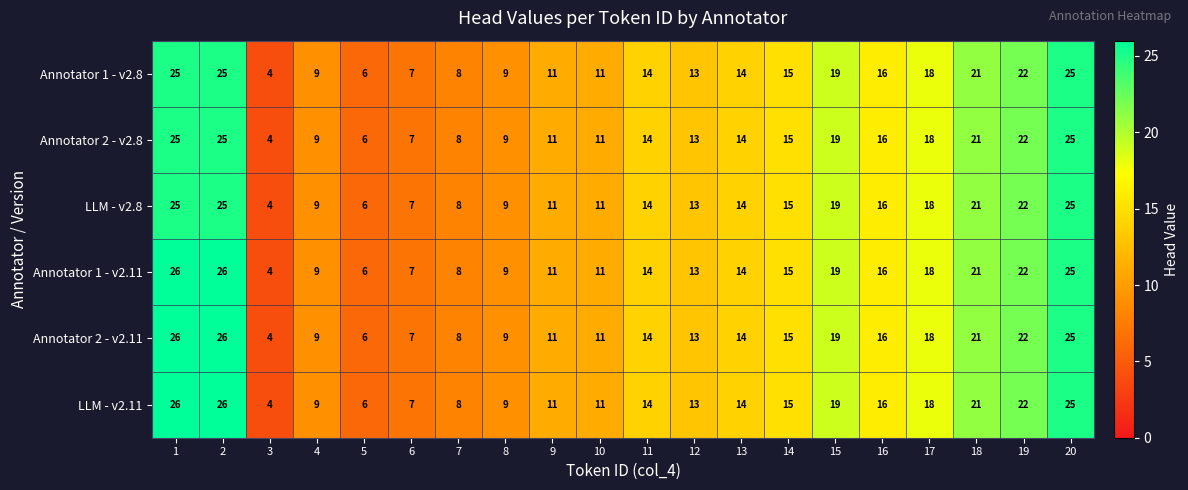

The Annotator 2 - v2.11 series shows 14 at 13. True or false?

True